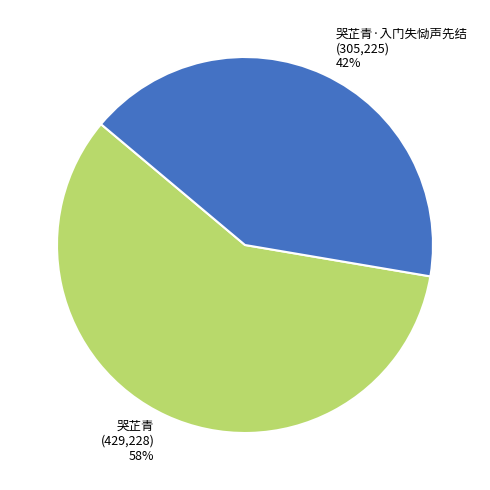

What is the smallest slice in the pie chart?

哭芷青·入门失恸声先结